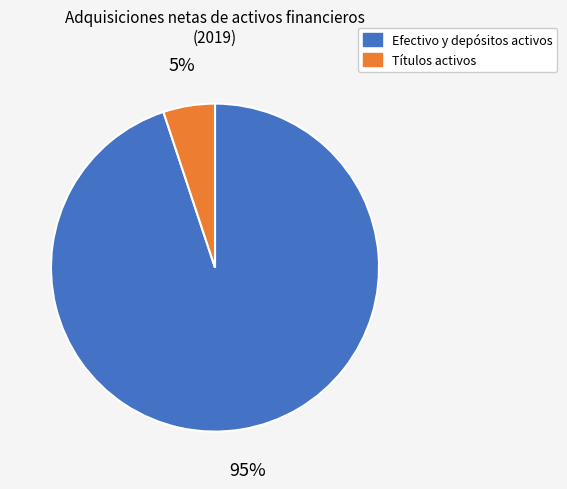

Is there a majority slice in this chart?

Yes